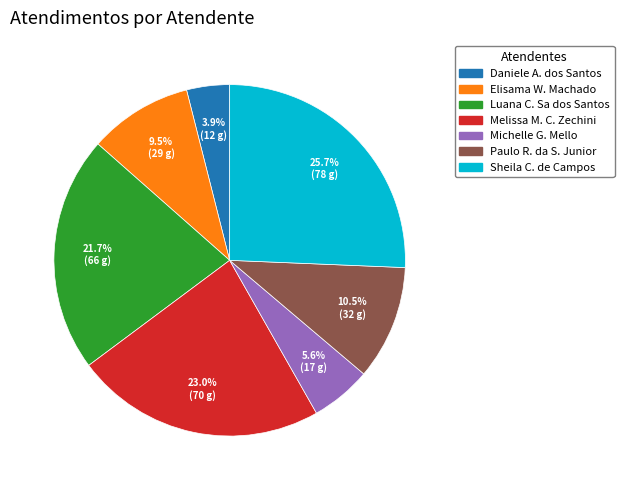

Does any single category account for the majority?

No